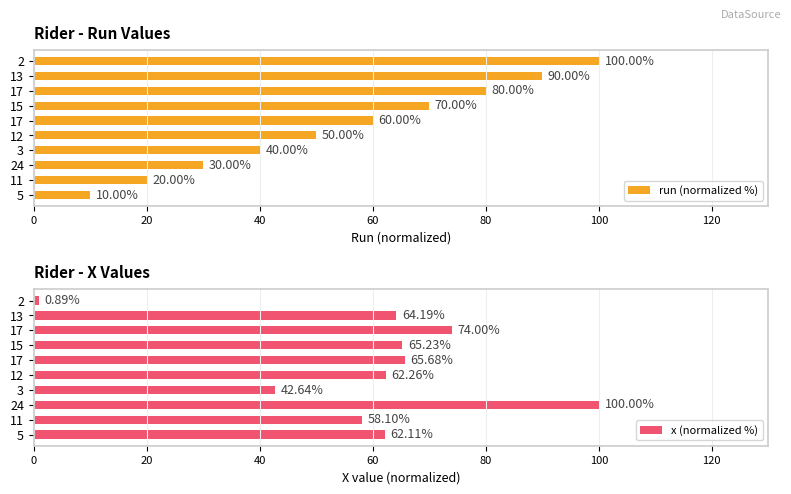

What is the difference between the second highest and minimum values in the x (normalized %) series?

73.1